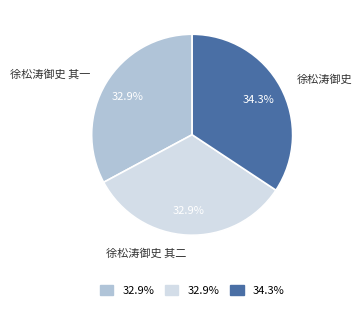

Is there any slice that represents more than half of the pie?

No